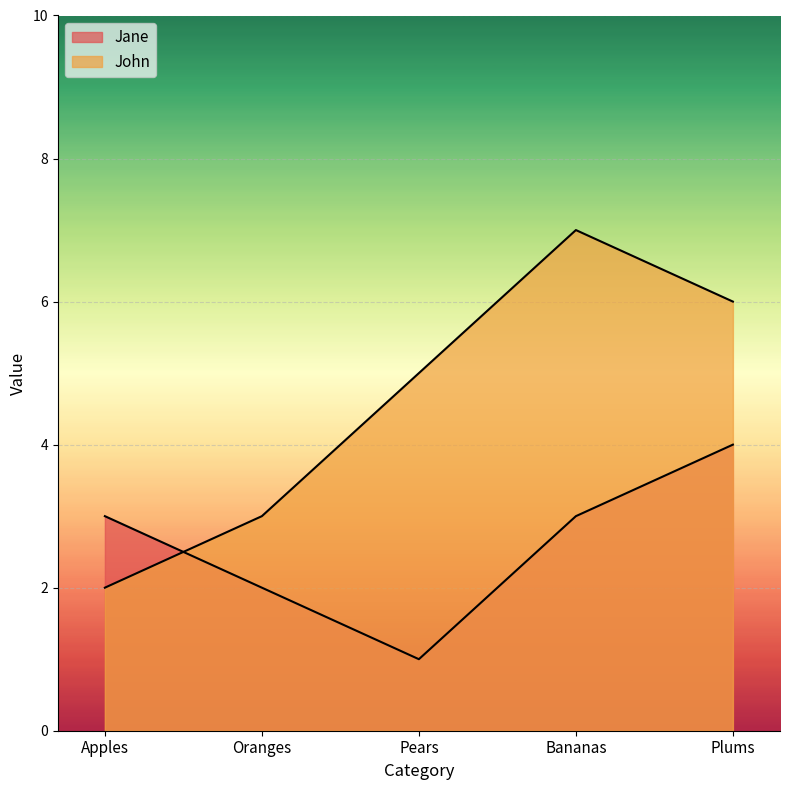

The John series shows 3 at Oranges. True or false?

True